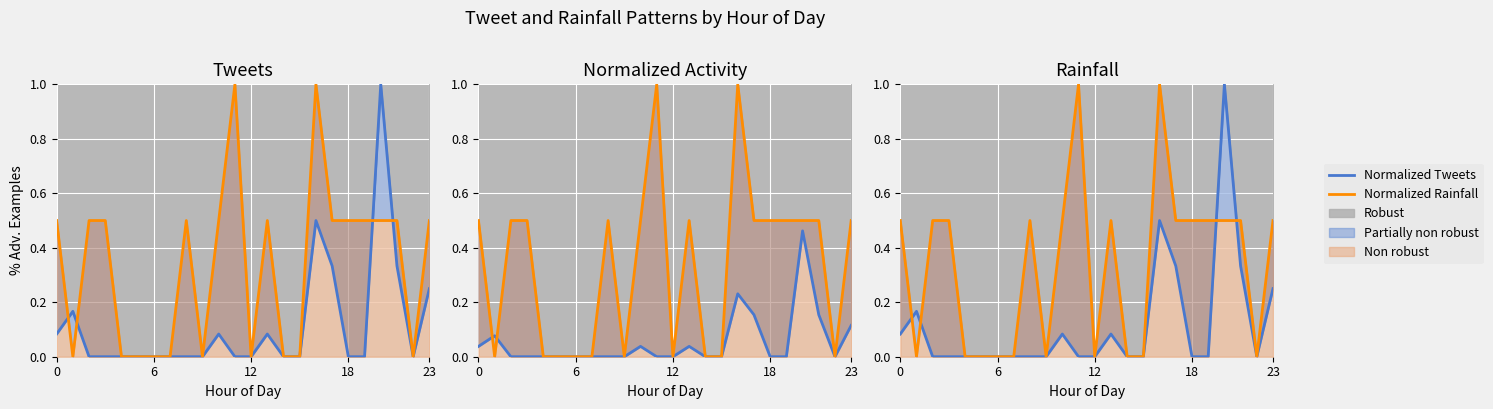

True or false: Normalized Rainfall has a value of 0.5 at 20.

True